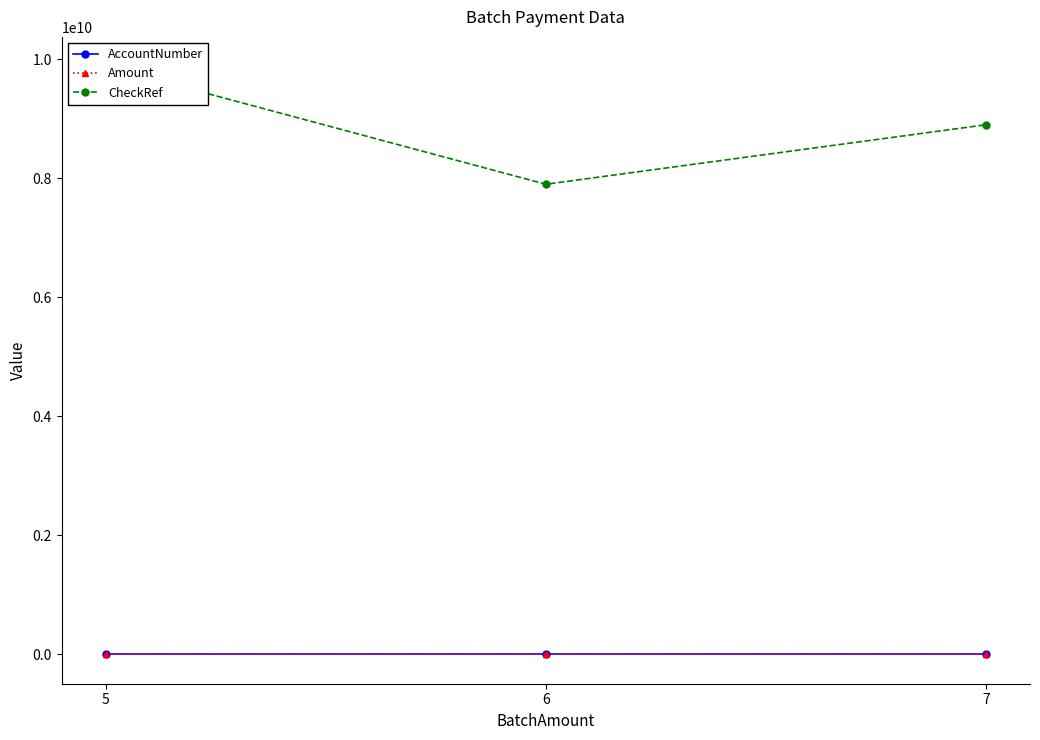

The value of CheckRef at 5 is 9879879871. True or false?

True